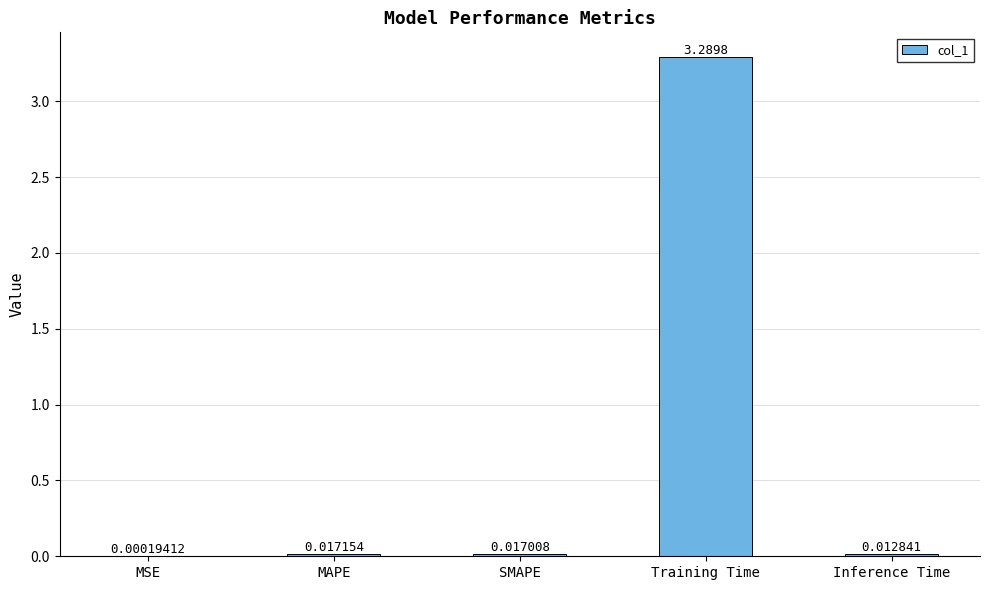

At which label is the value closest to 1?

MAPE